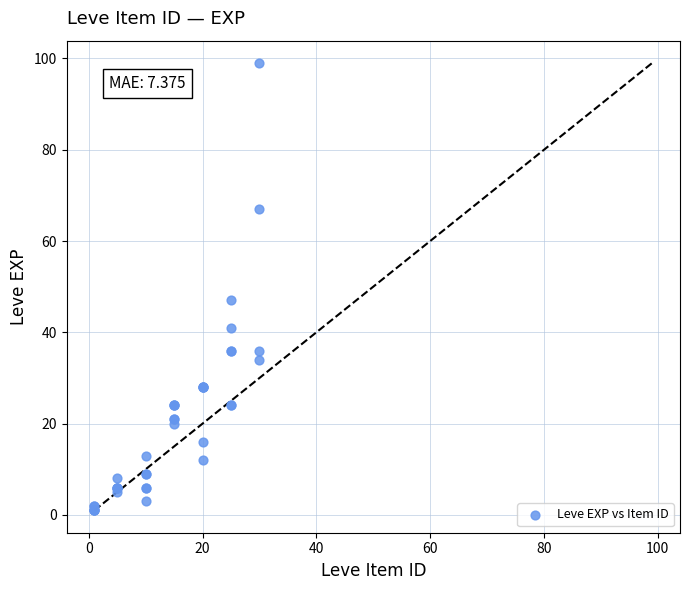

What Y value in the scatter plot is closest to 50?

47